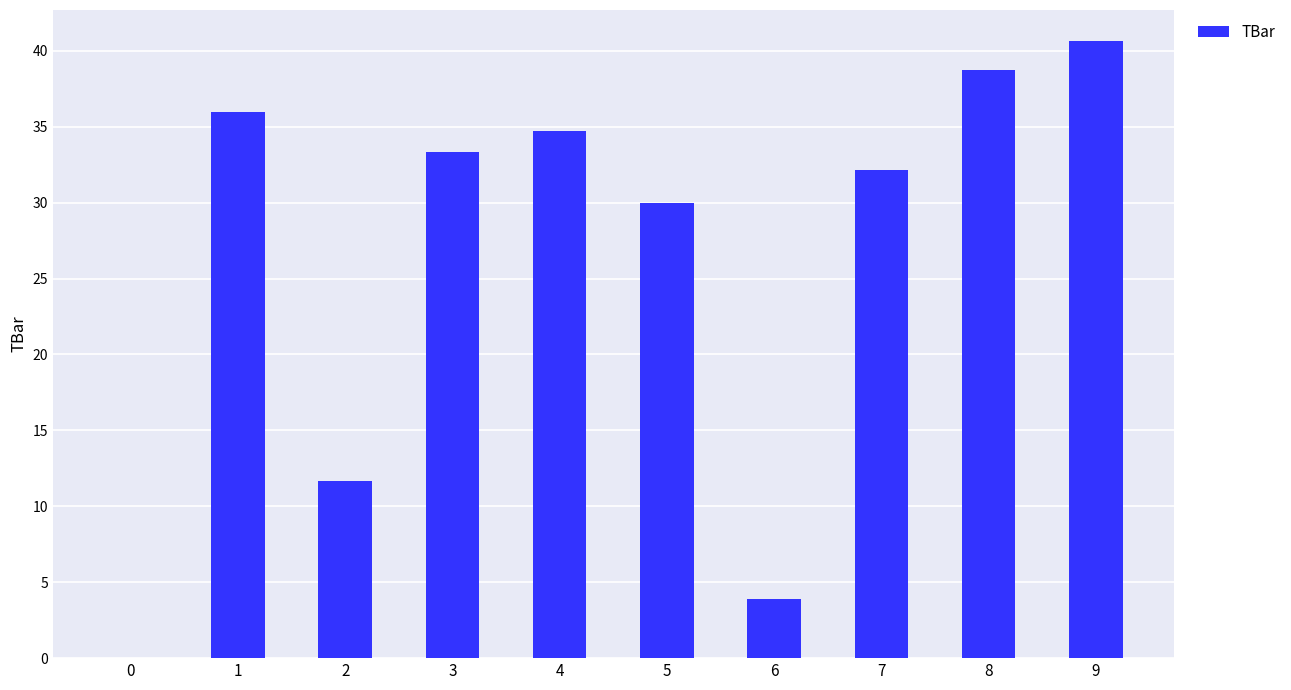

What is the approximate value at 2?

11.7